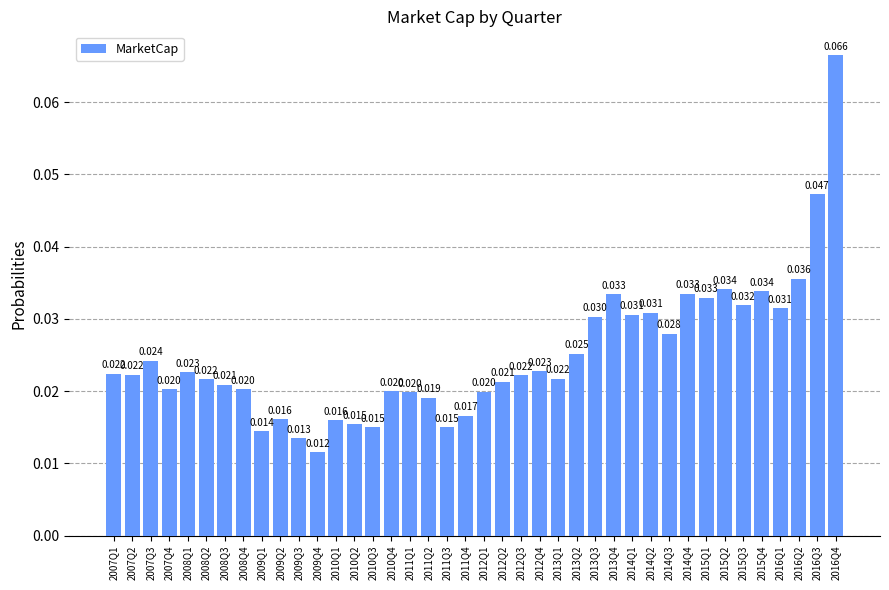

How many values are between 0 and 1?

40